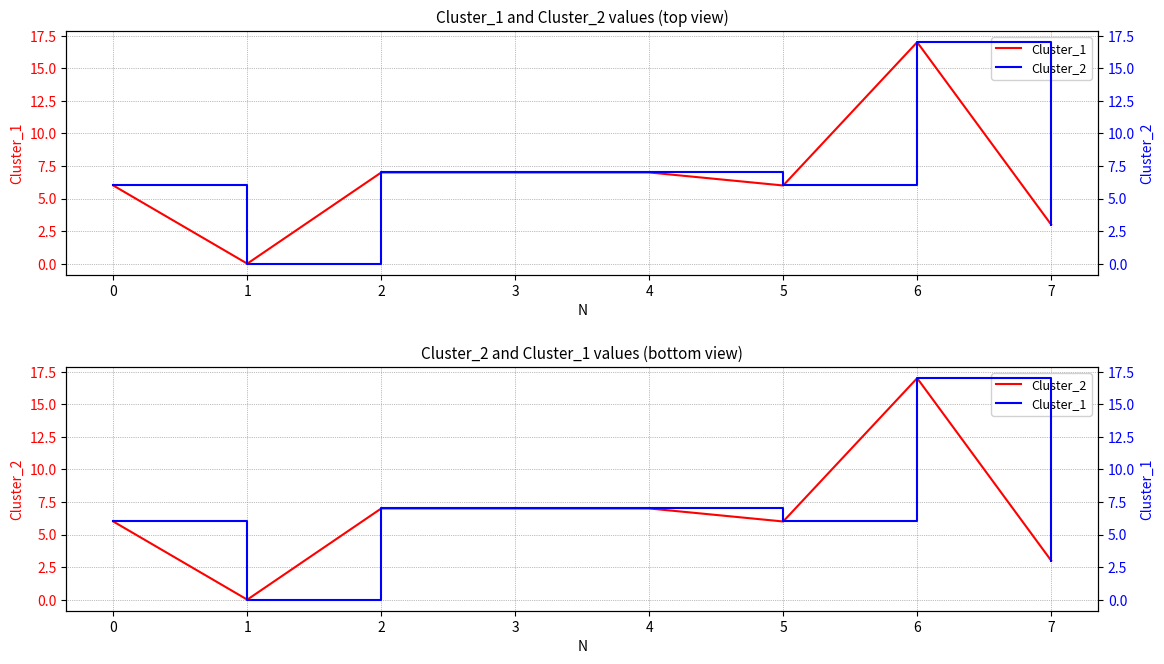

What is the difference between the second highest and second lowest values in the Cluster_2 series?

4